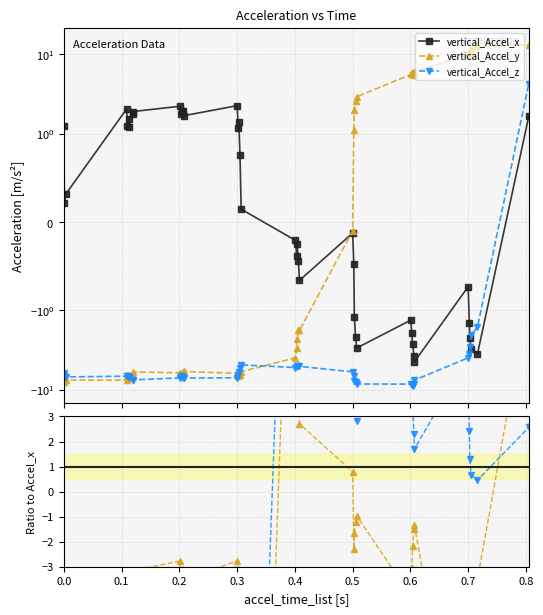

How many lines are shown in the chart?

3